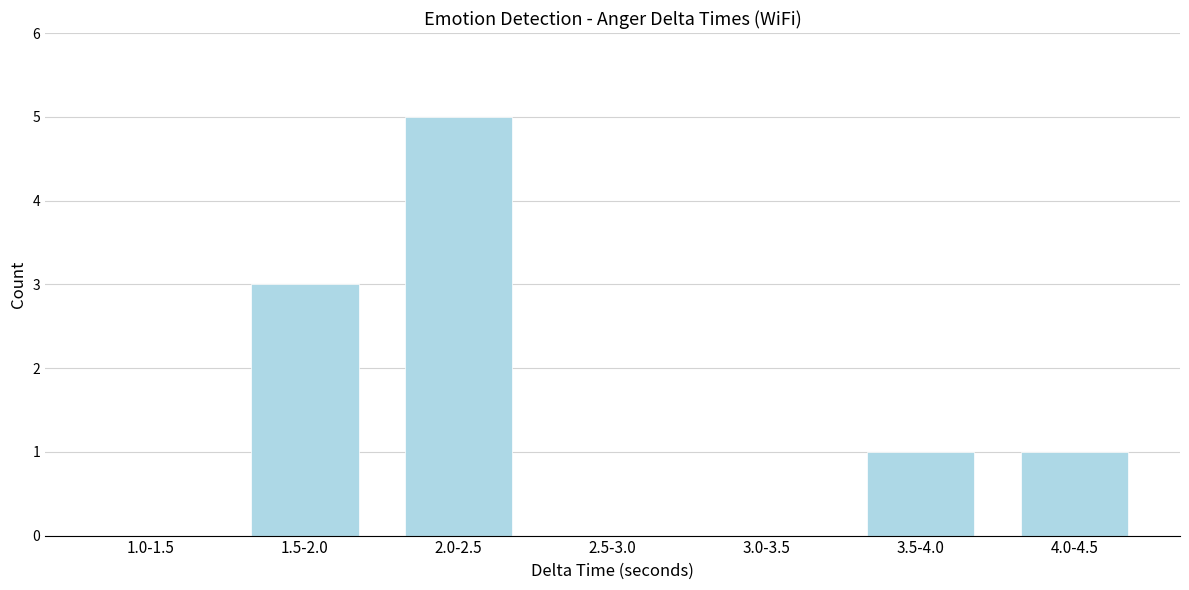

Reading right to left, transcribe all the data shown in this chart.

4.0-4.5=1	3.5-4.0=1	3.0-3.5=0	2.5-3.0=0	2.0-2.5=5	1.5-2.0=3	1.0-1.5=0